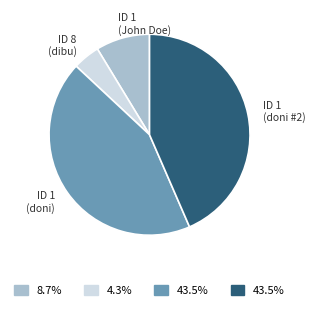

Does any single category account for the majority?

No